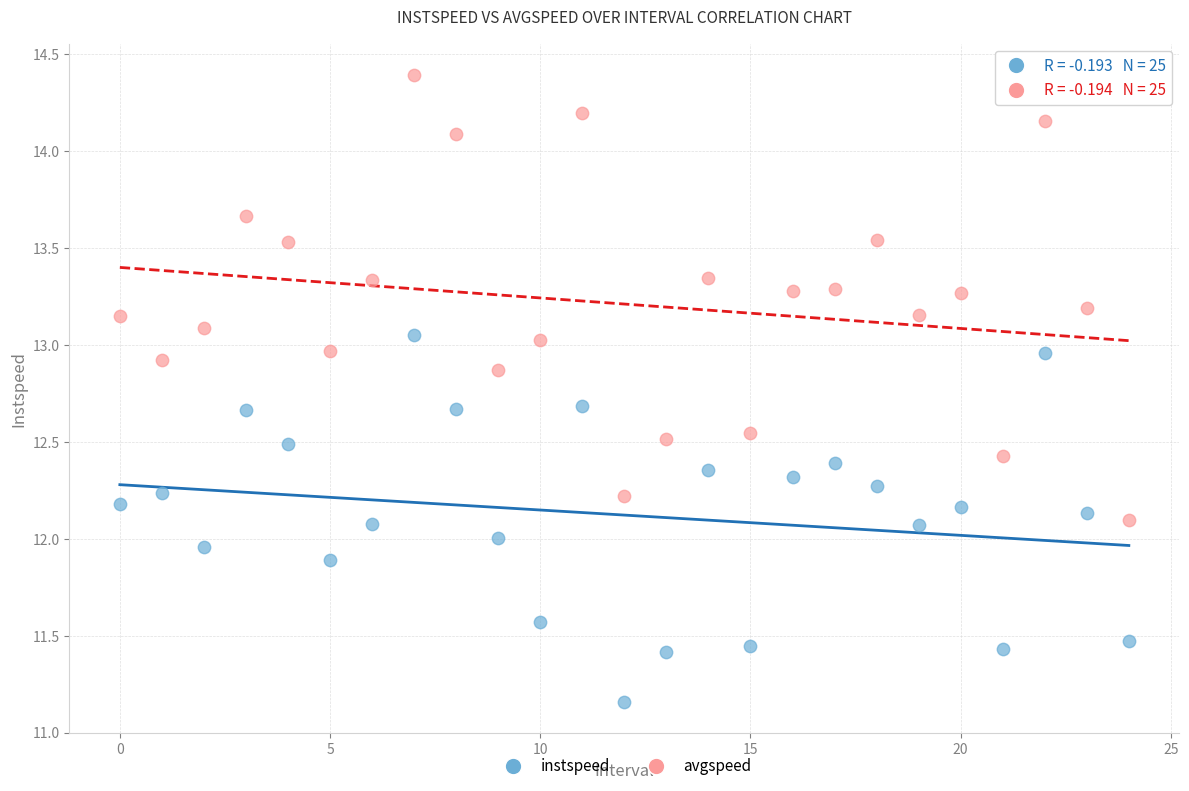

Which series reaches the maximum Y coordinate?

avgspeed